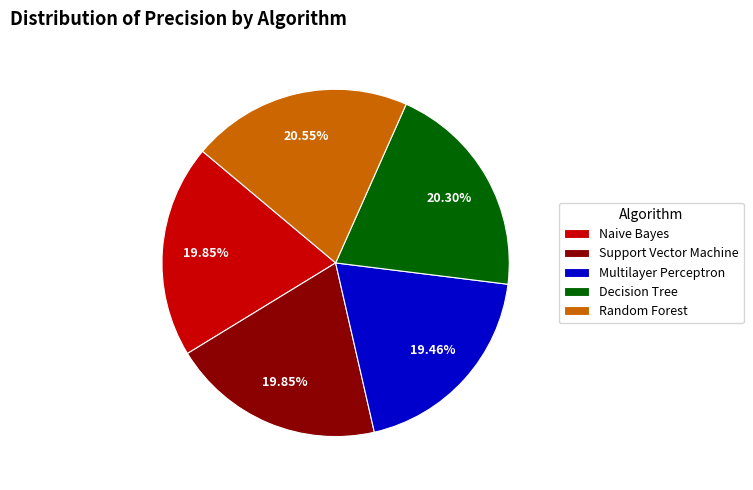

What percentage is the Decision Tree slice, to the nearest percent?

20%